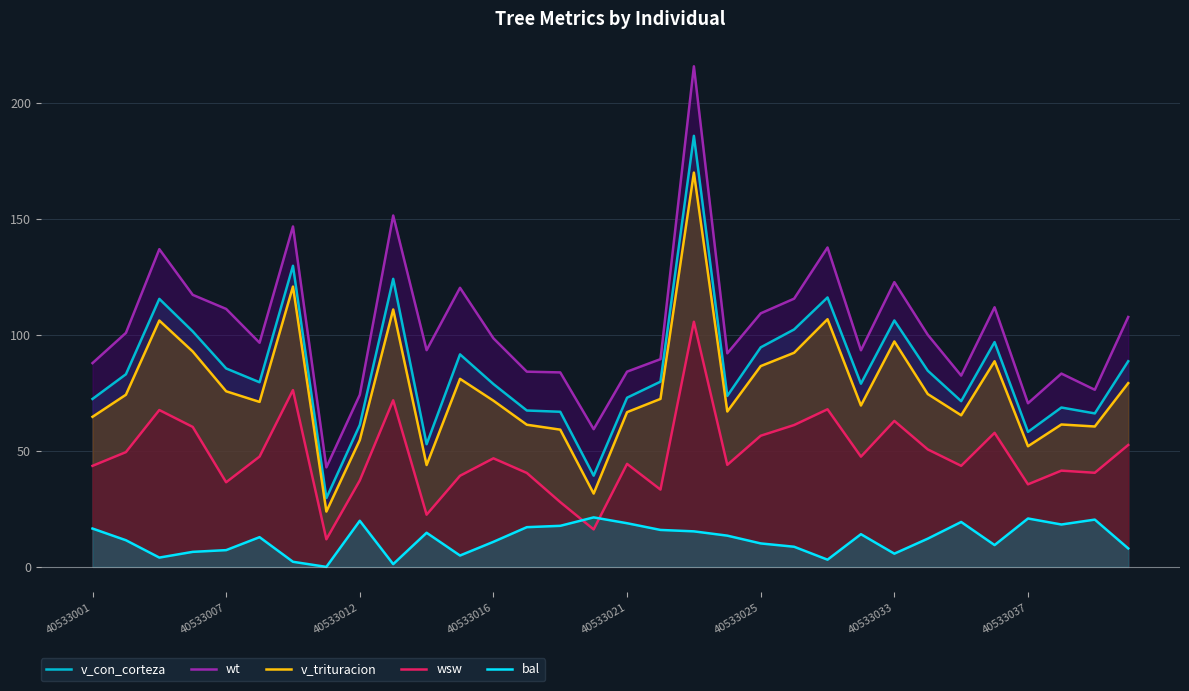

Read the v_con_corteza value at 40533025.

94.6